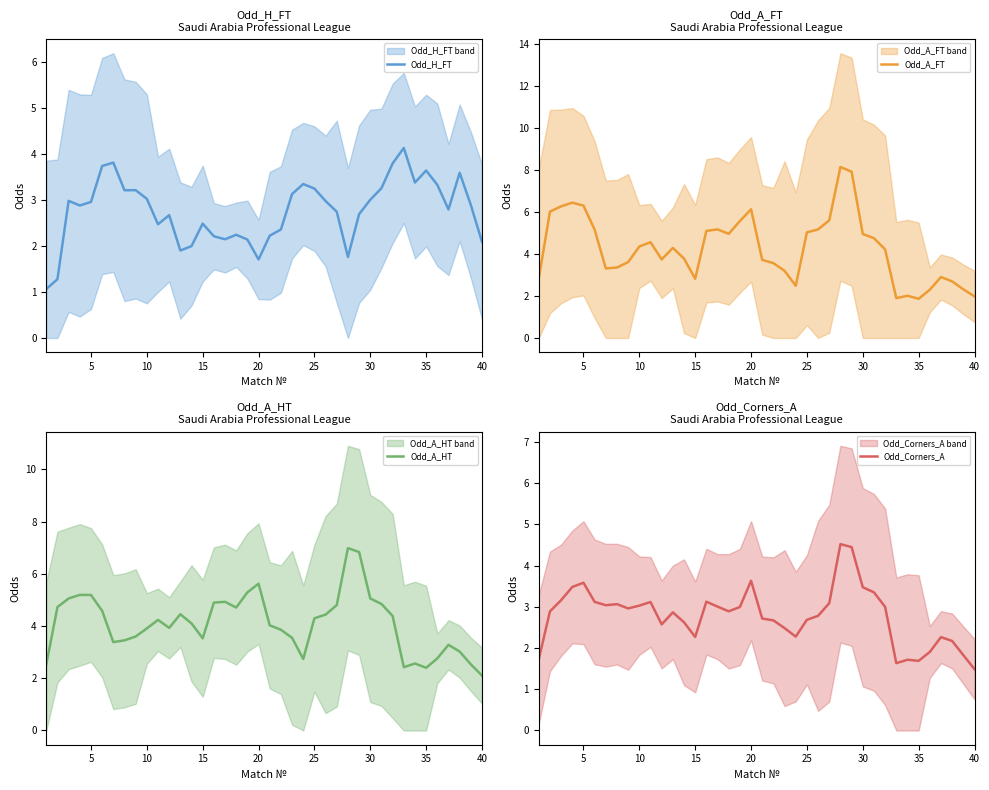

True or false: Odd_H_FT has a value of 4.8 at 30.

False